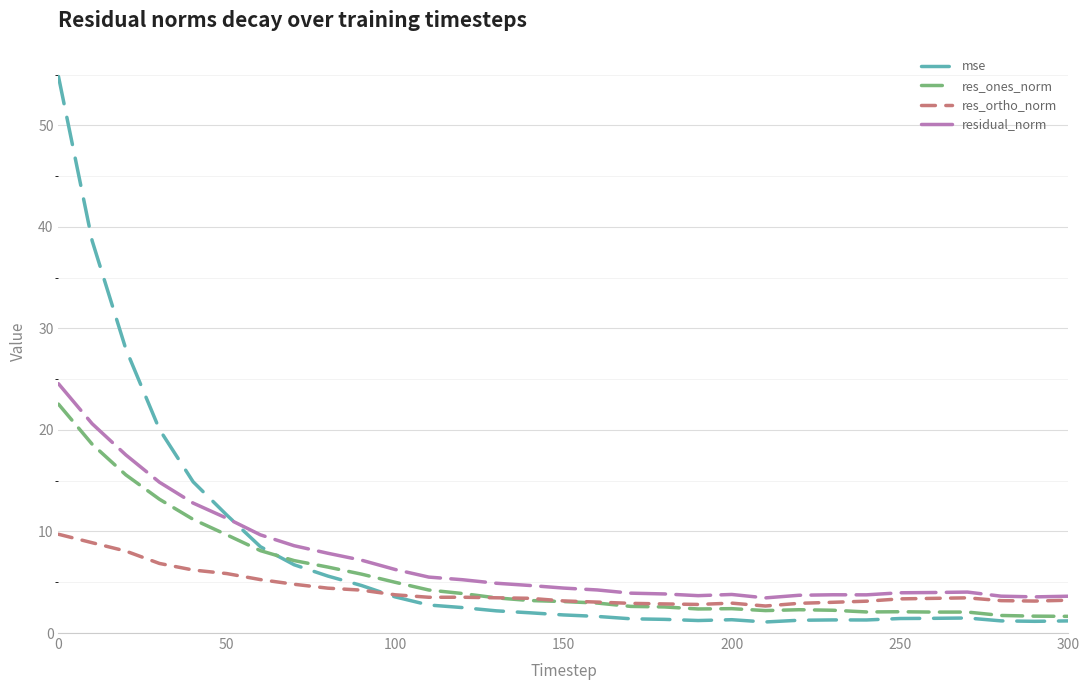

How many lines are shown in the chart?

4